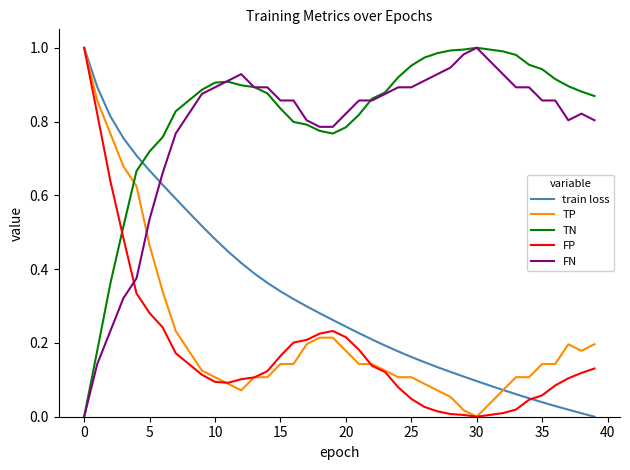

Which series has the largest total across all categories?

TN